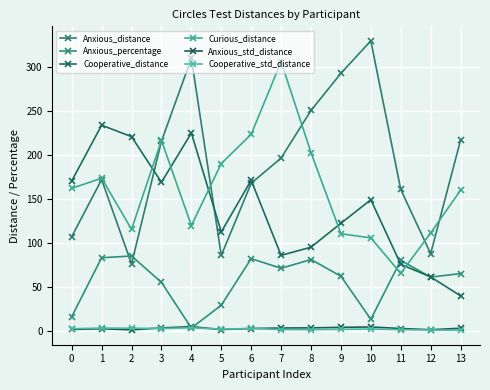

True or false: Curious_distance has a value of 187.3 at 9.

False